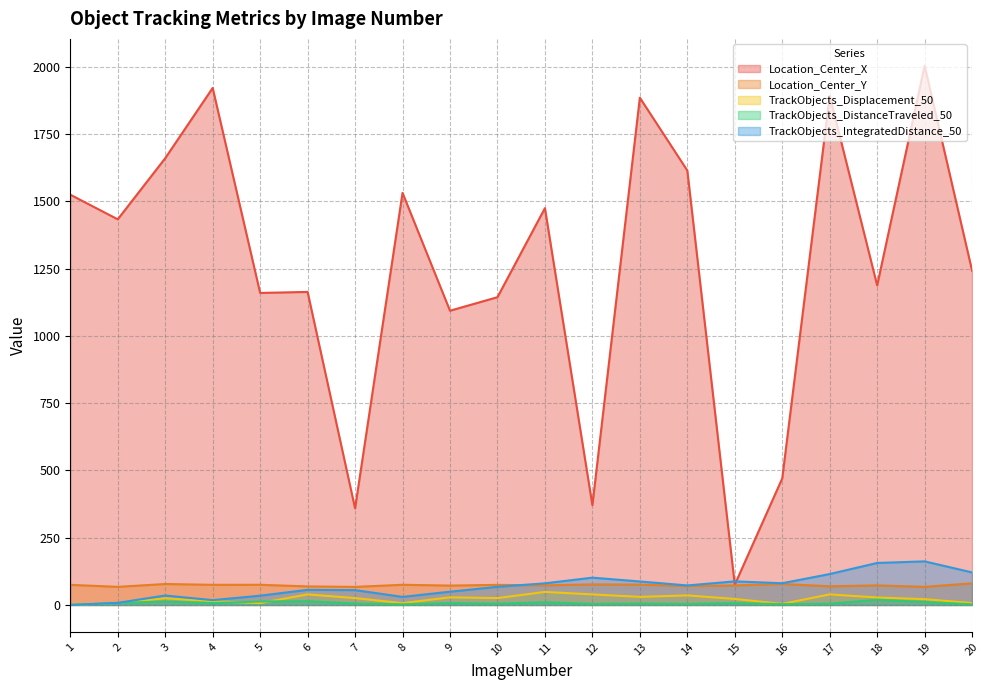

At which category does Location_Center_X reach its first local peak?

4